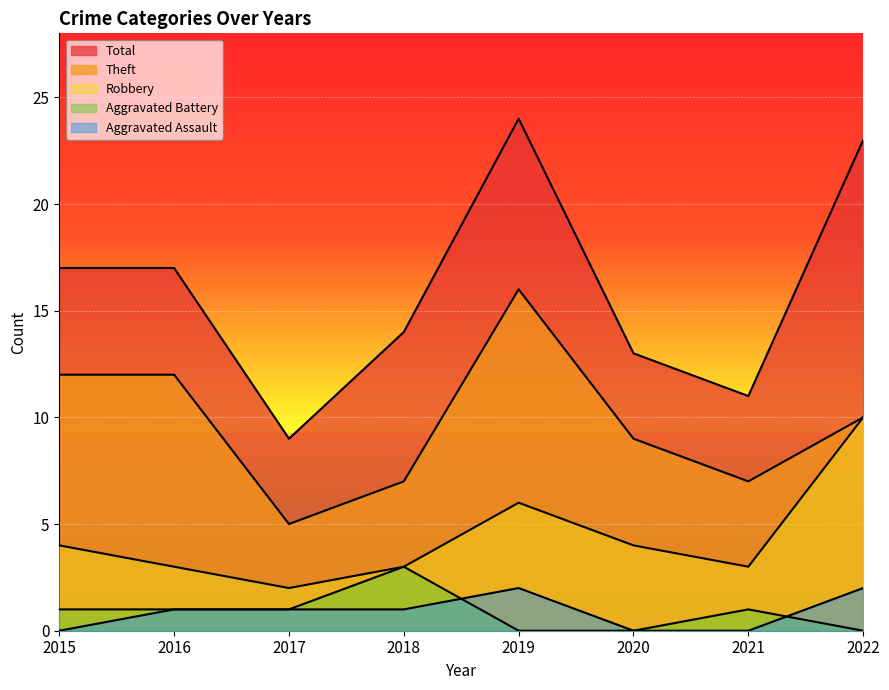

What is the lowest value of the Total series?

9